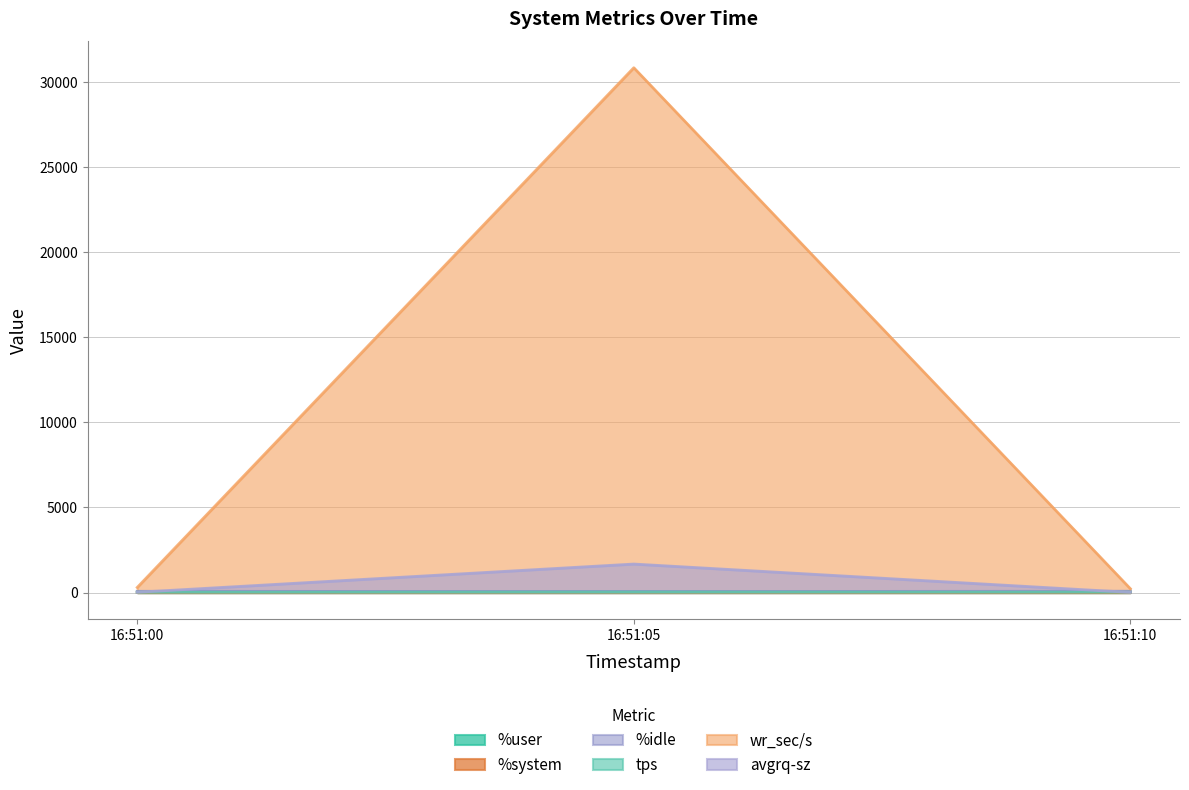

Which label corresponds to the largest value in the chart?

16:51:05